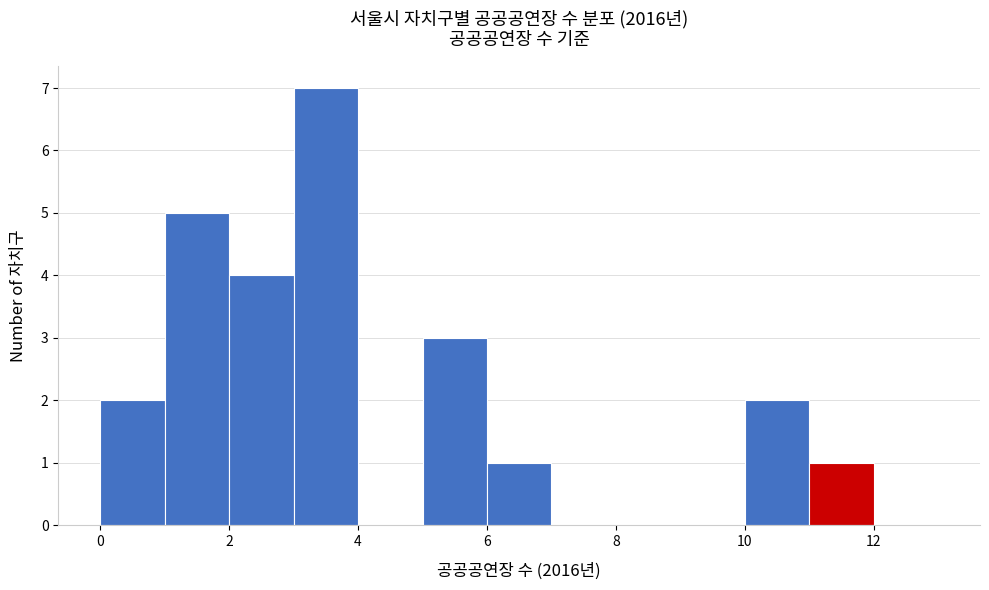

Over which range of the x-axis is the bar tallest?

3 to 4